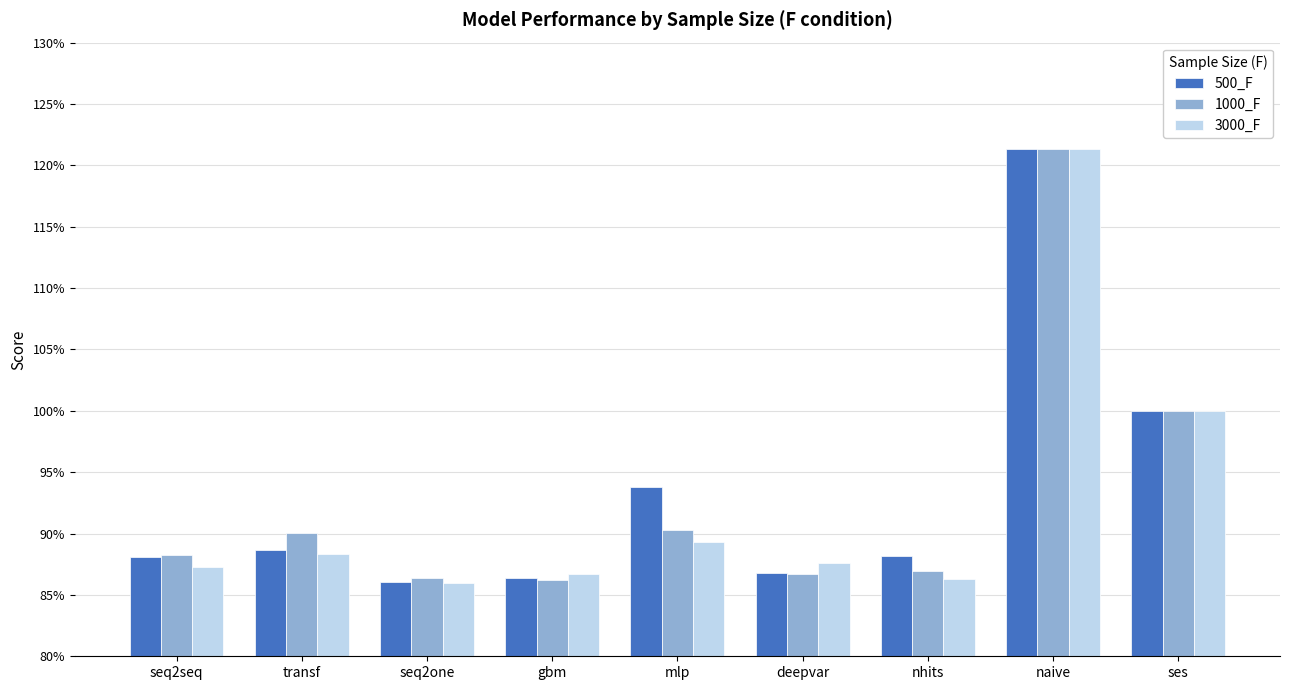

Which label corresponds to the smallest value in the chart?

seq2one